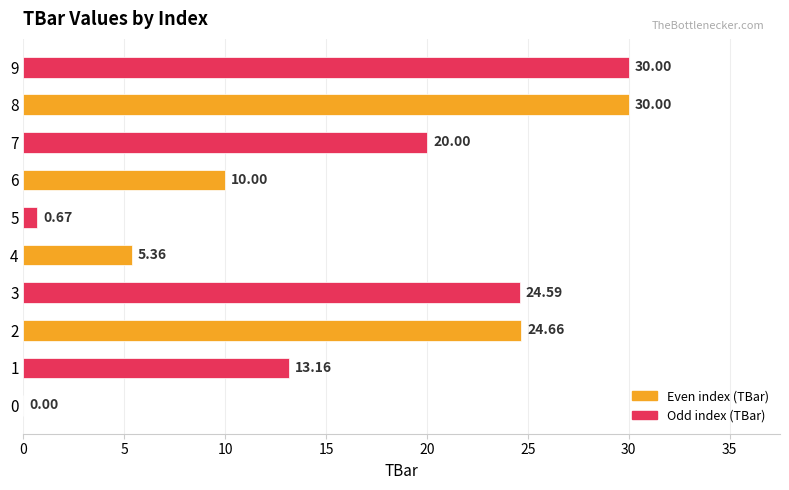

What is the ratio of the value at 9 to the value at 6?

3.0